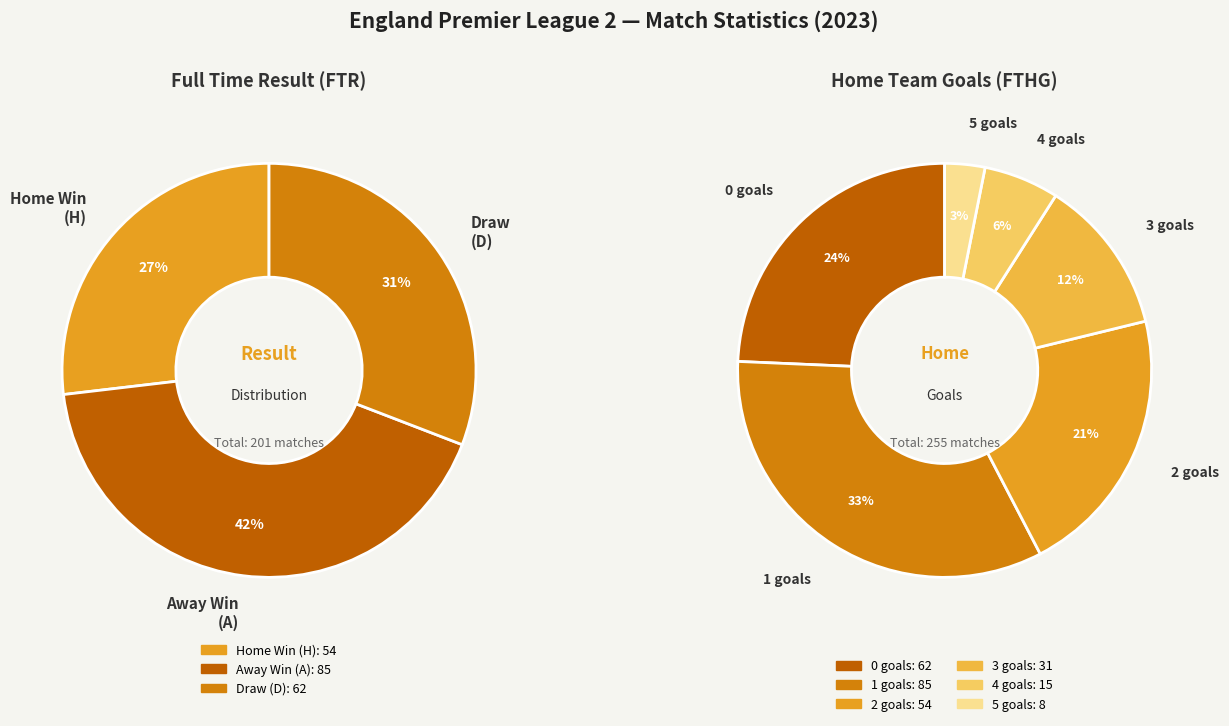

Is there any slice that represents more than half of the pie?

No